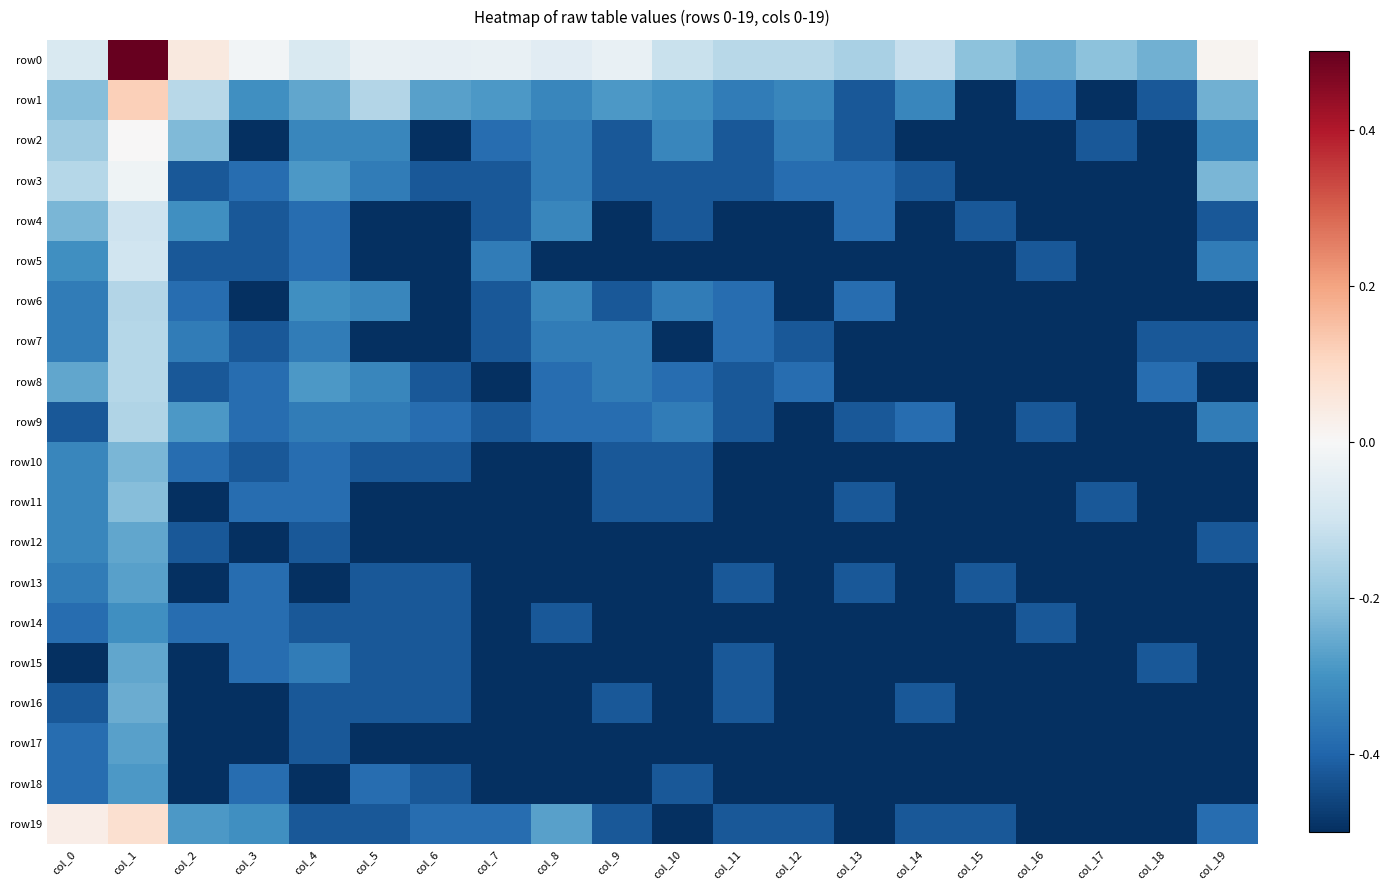

What is the total value across all series at col_17?

-9.6